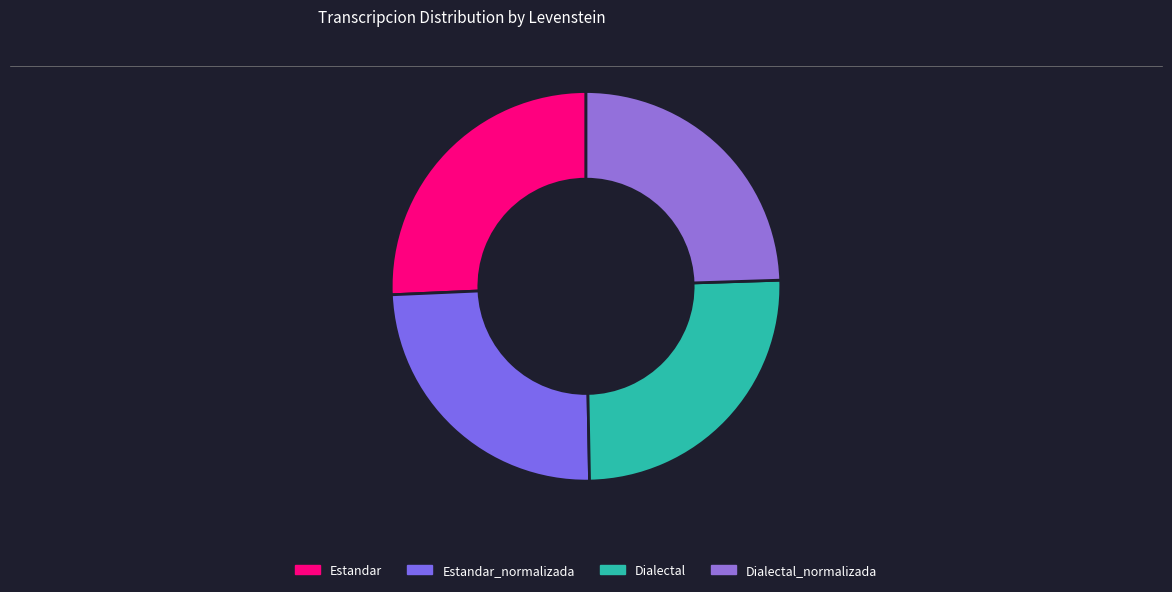

How many slices are in this pie chart?

4